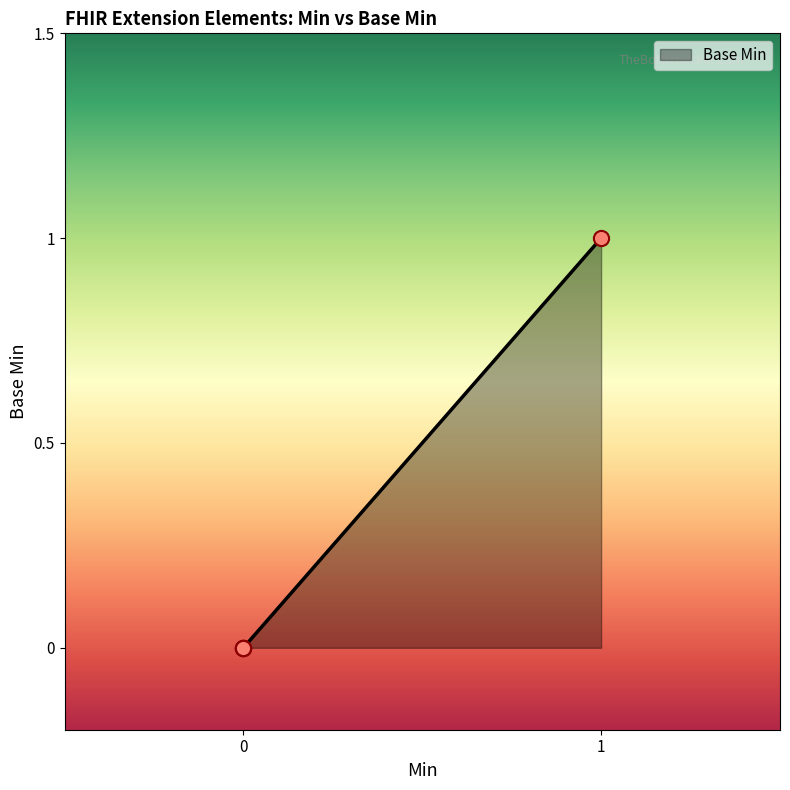

Does the chart have visible grid lines?

No